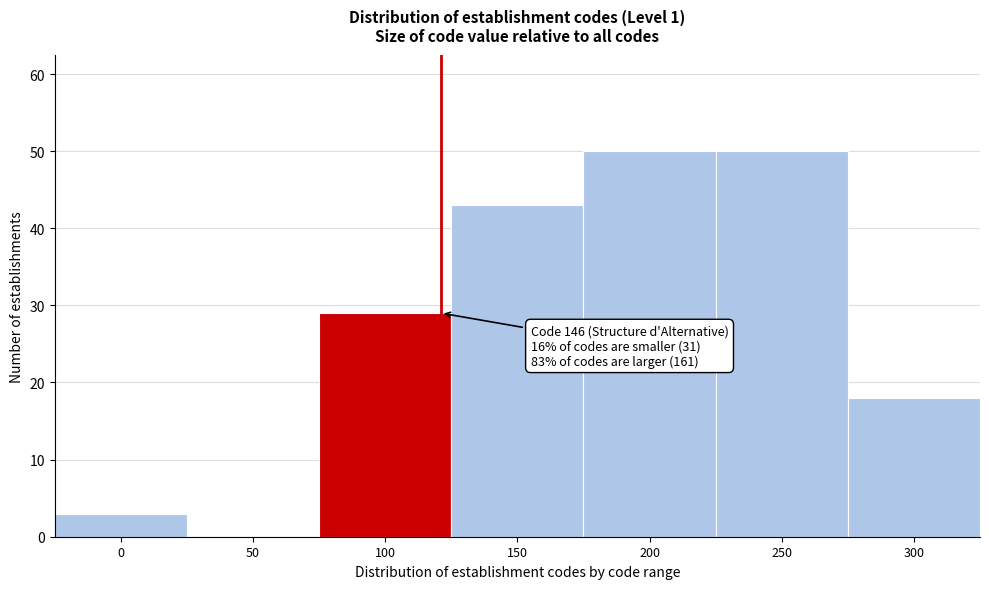

Reading left to right, transcribe all the data shown in this chart.

0=3	50=0	100=29	150=43	200=50	250=50	300=18